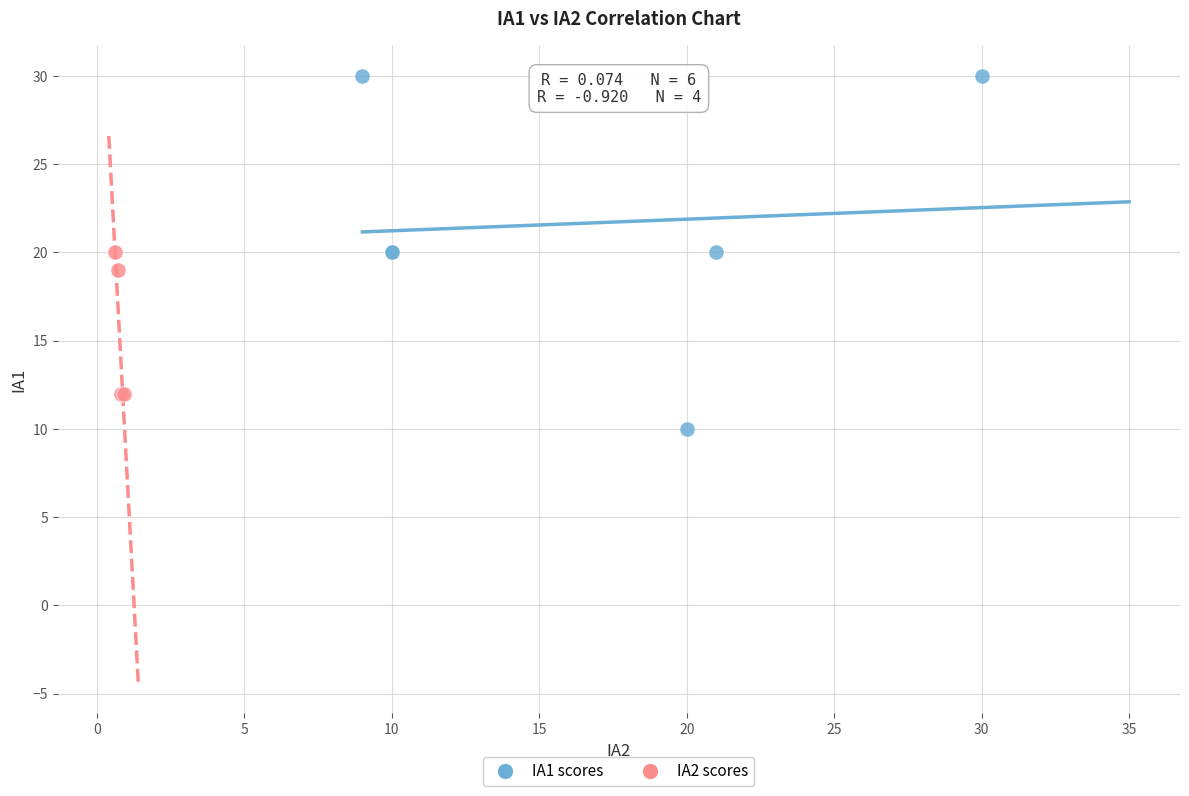

Which series contains the lowest Y value?

IA1 scores